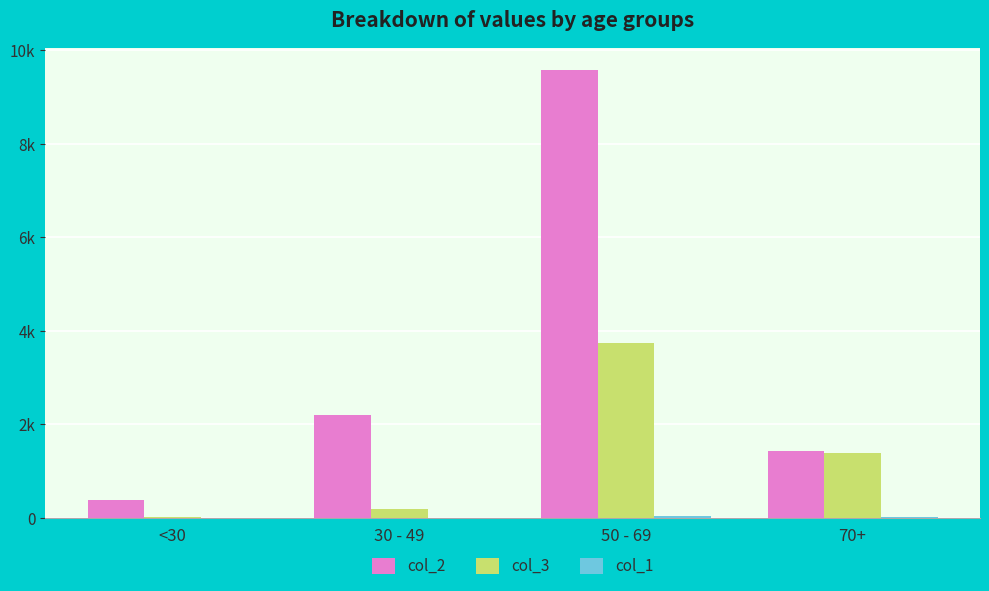

How many groups of bars are there?

4